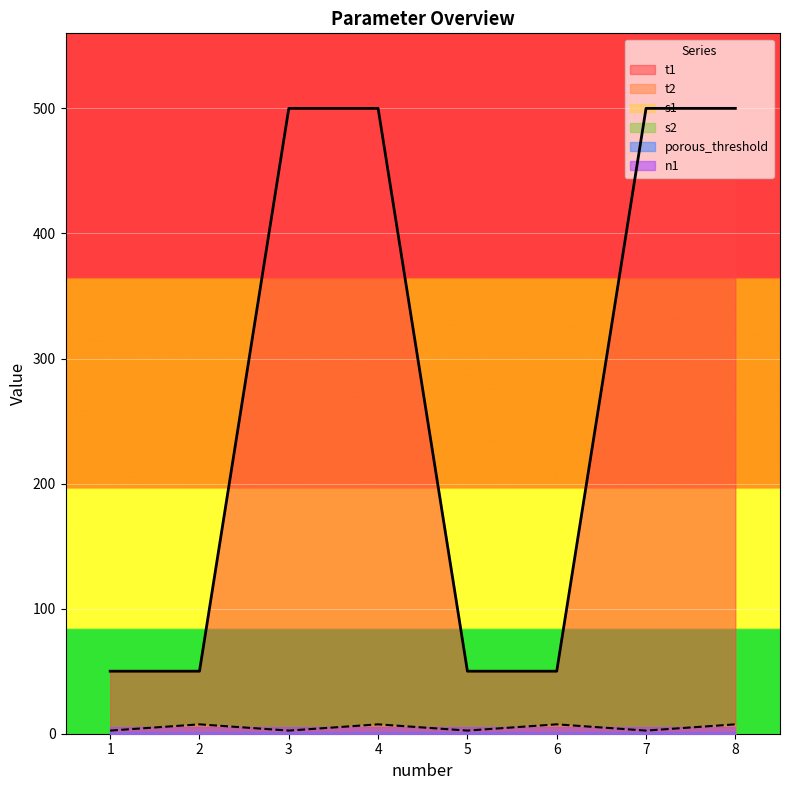

What are all the series names shown in the legend?

s1, s2, t1, t2, porous_threshold, n1